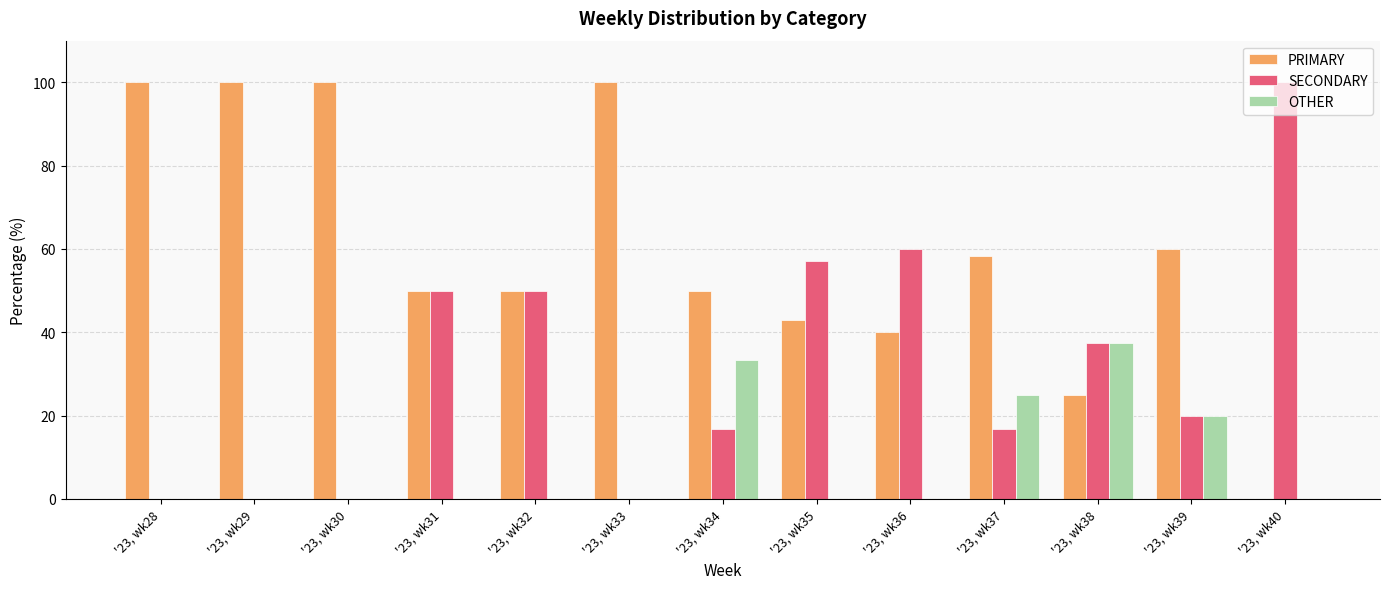

How many data points does each series have?

13